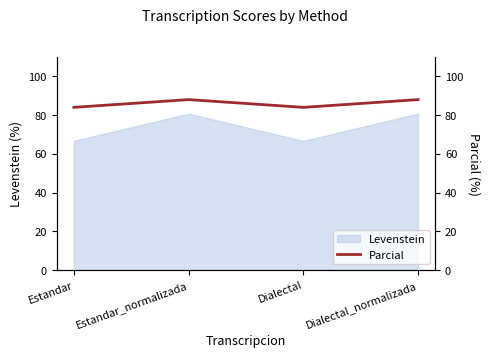

Is it true that the value at Dialectal is 84?

True